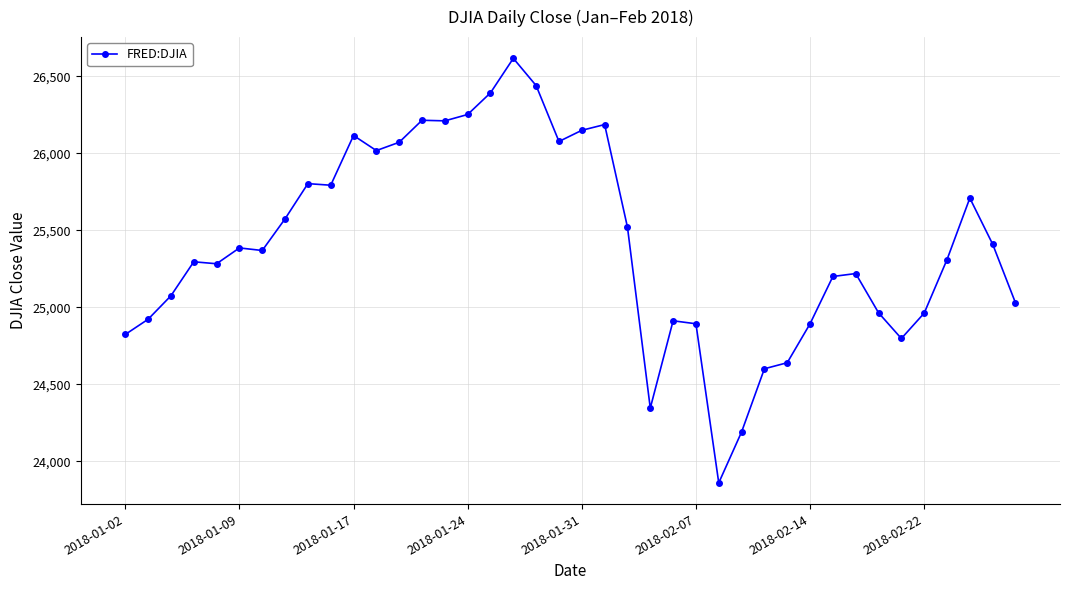

What is the greatest value displayed?

26616.7